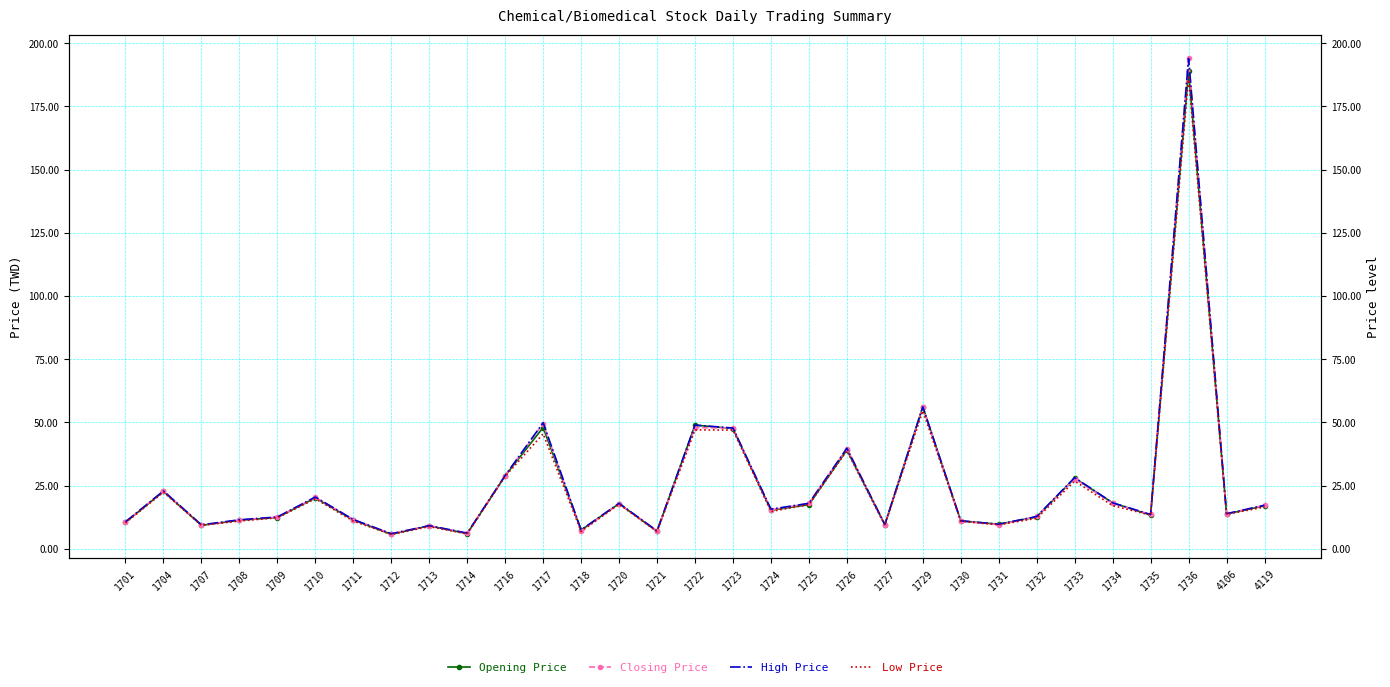

True or false: Low Price has a value of 6.0 at 1731.

False